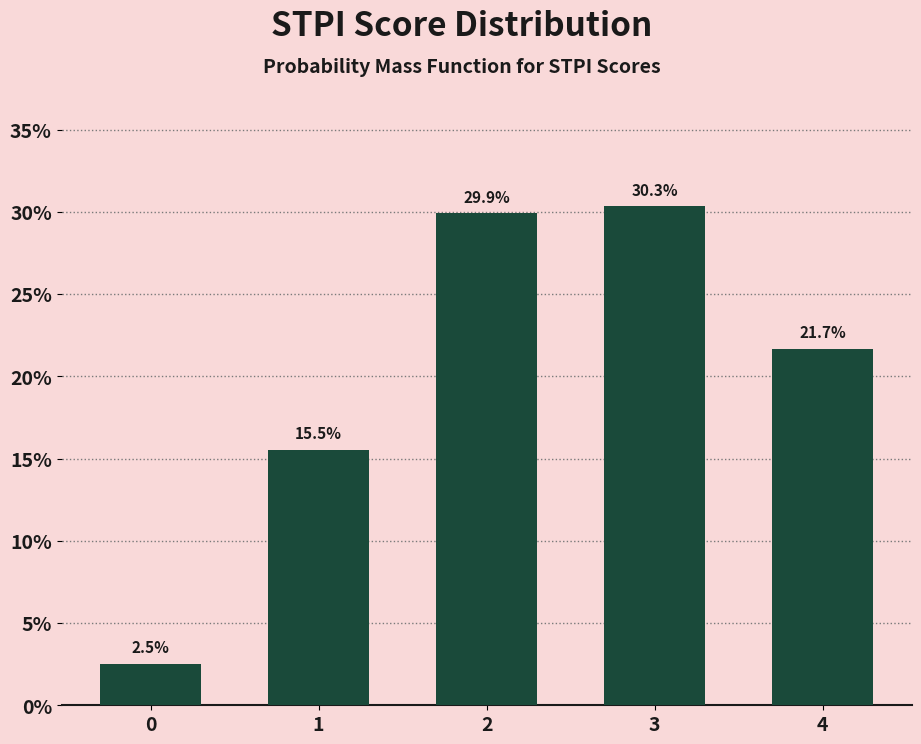

Which has a higher value, 3 or 2?

3